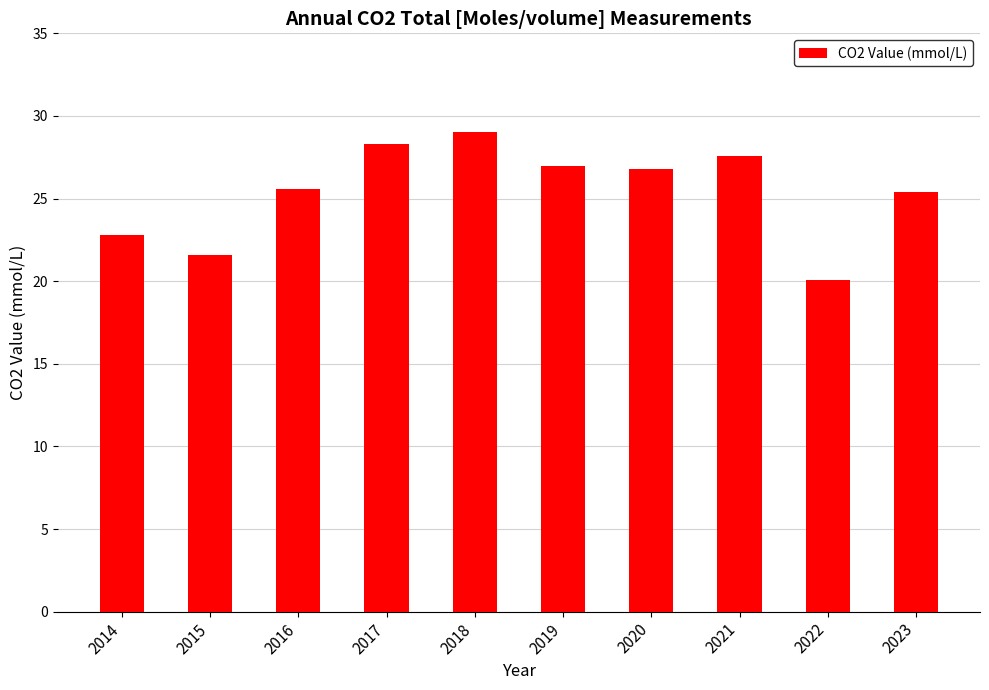

Which has a higher value, 2017 or 2023?

2017